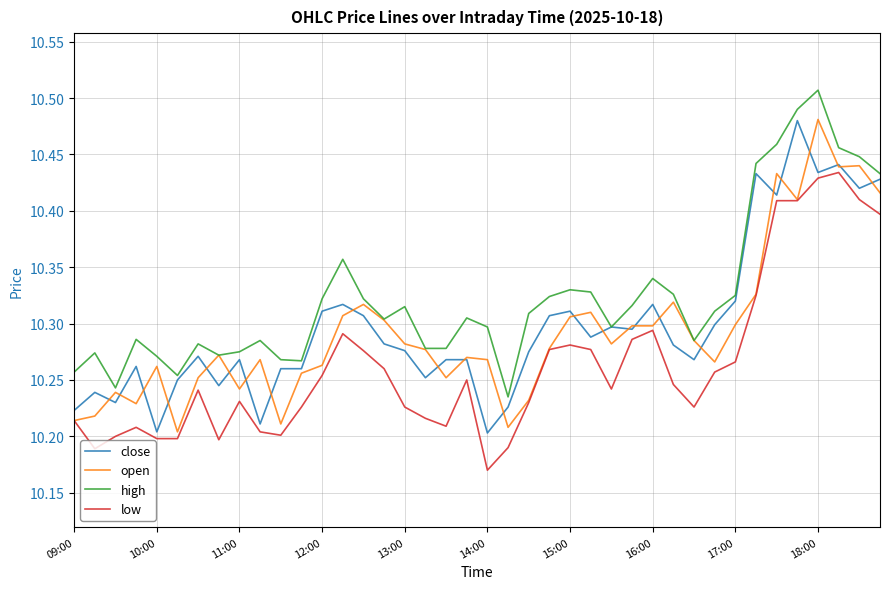

Which series has the largest total across all categories?

high